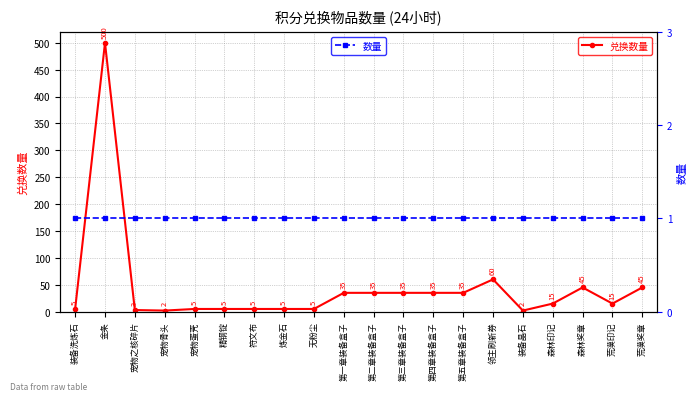

What is the sum of all 兑换数量 values?

892